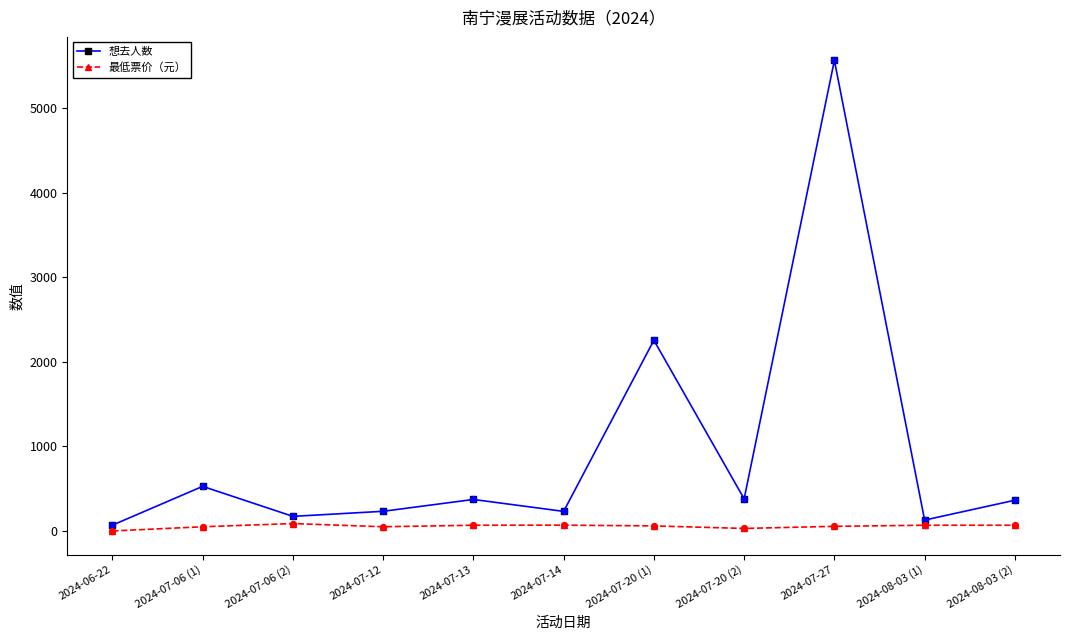

Which series has the largest total across all categories?

想去人数